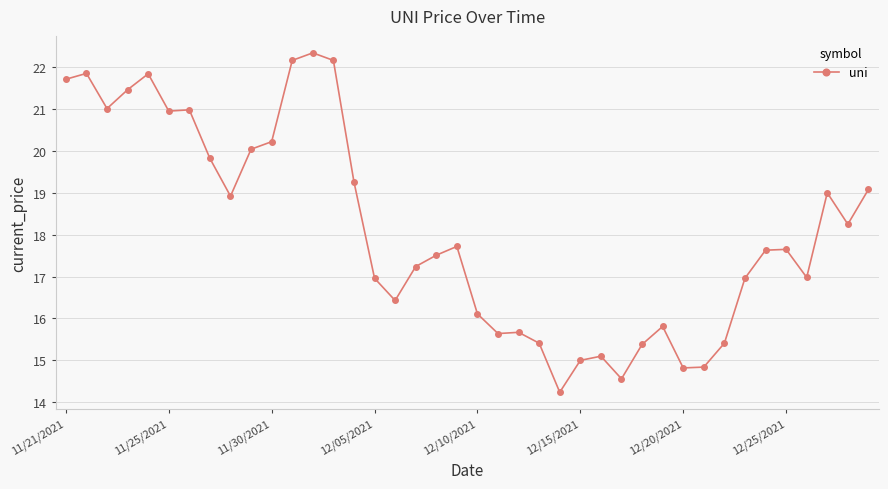

What is the average value?

18.1